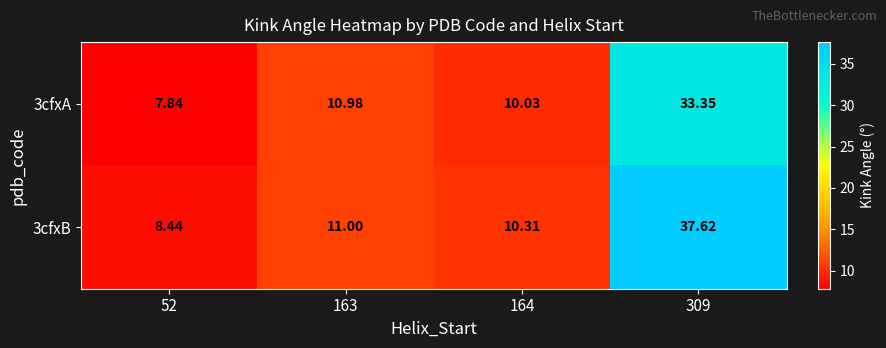

Is the value of 3cfxA at 309 greater than the value of 3cfxB at 164?

Yes